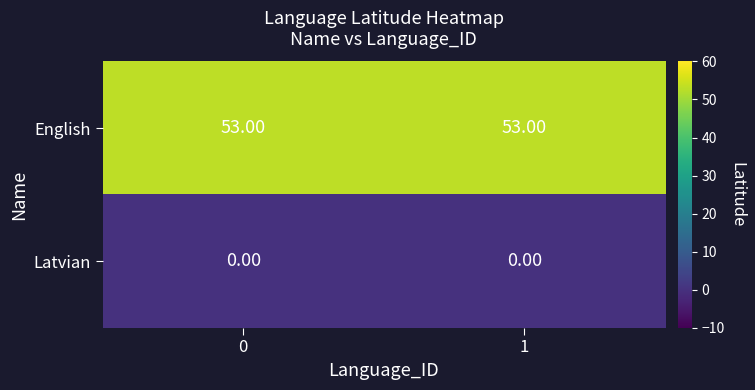

How many data points does each series have?

2